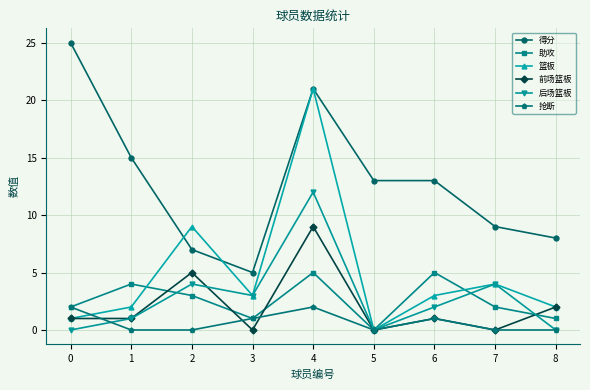

What is the average value of the 后场篮板 series?

3